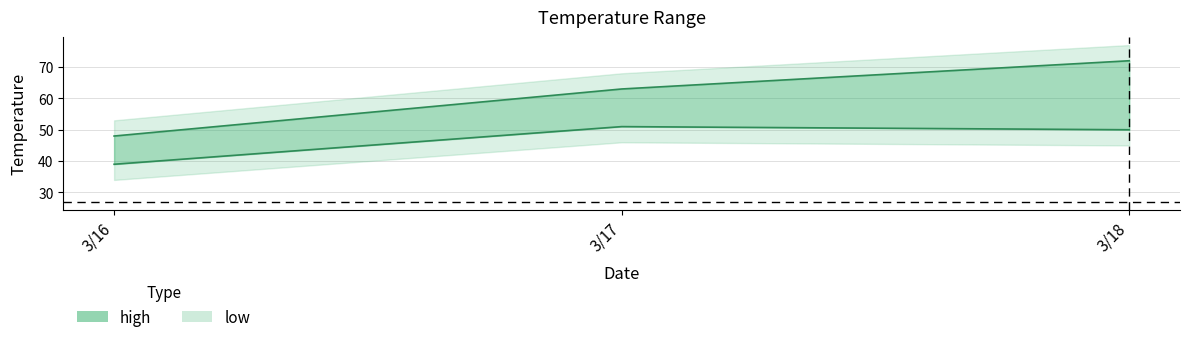

How many series are shown in this chart?

2